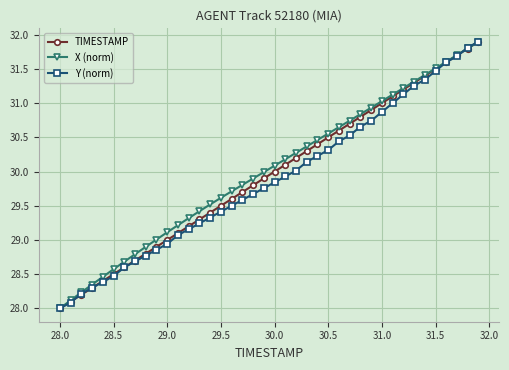

Does the chart display data point markers on the line(s)?

Yes